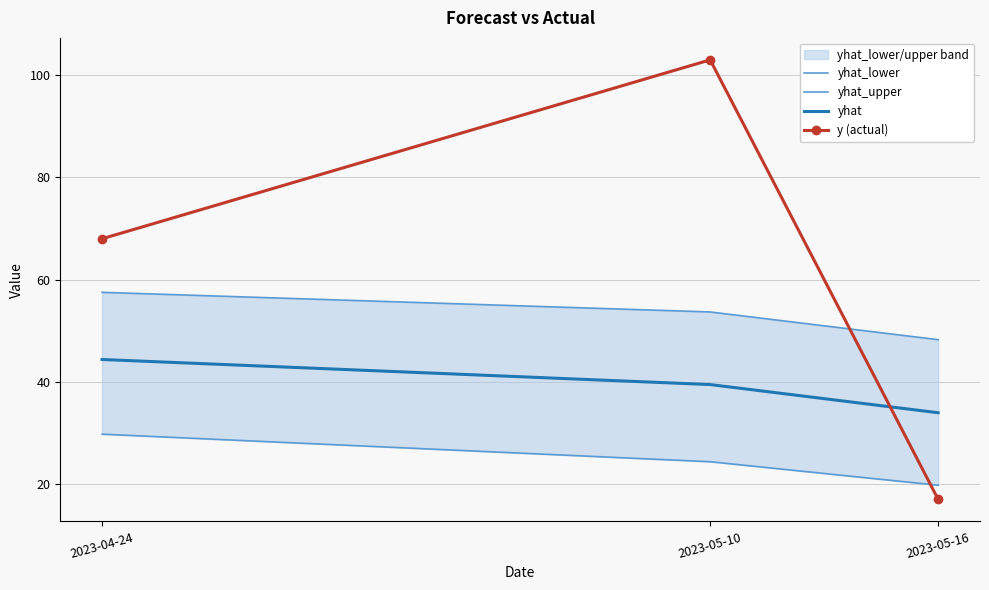

List the labels in order of y (actual) value, largest first.

2023-05-10, 2023-04-24, 2023-05-16